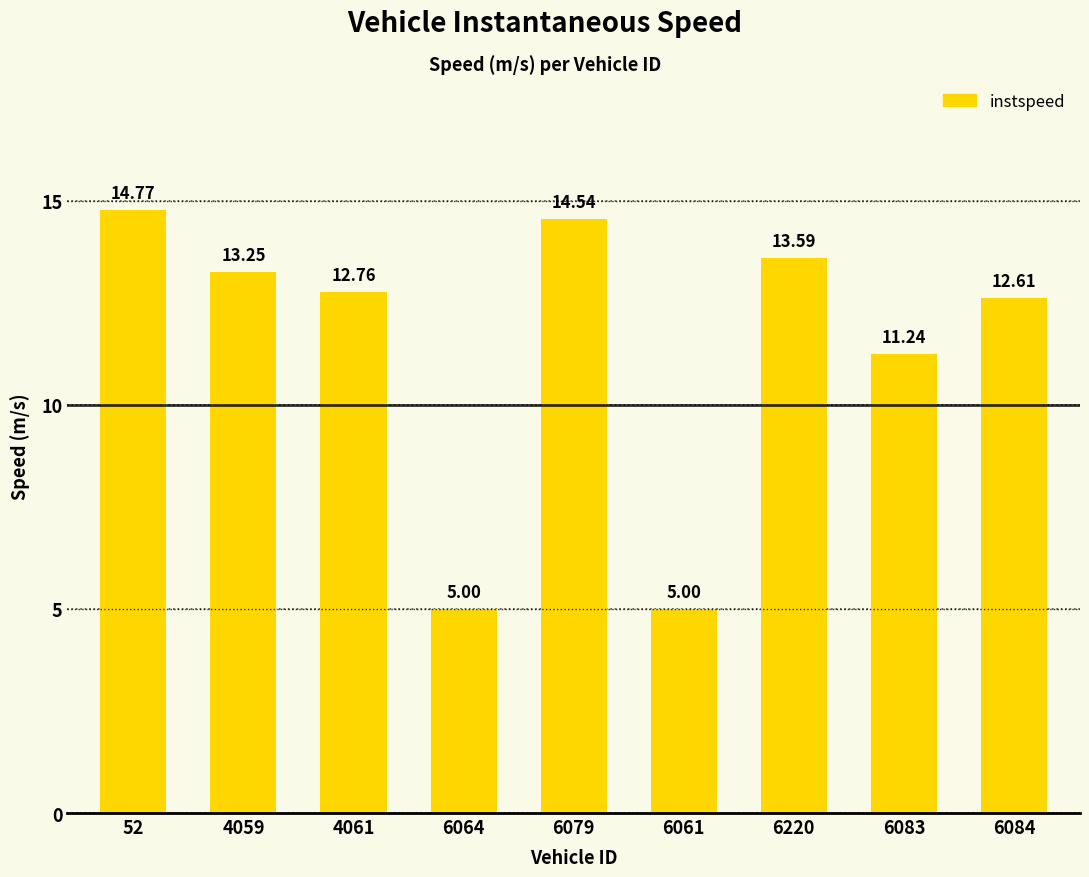

What is the difference between the second highest and minimum values?

9.5